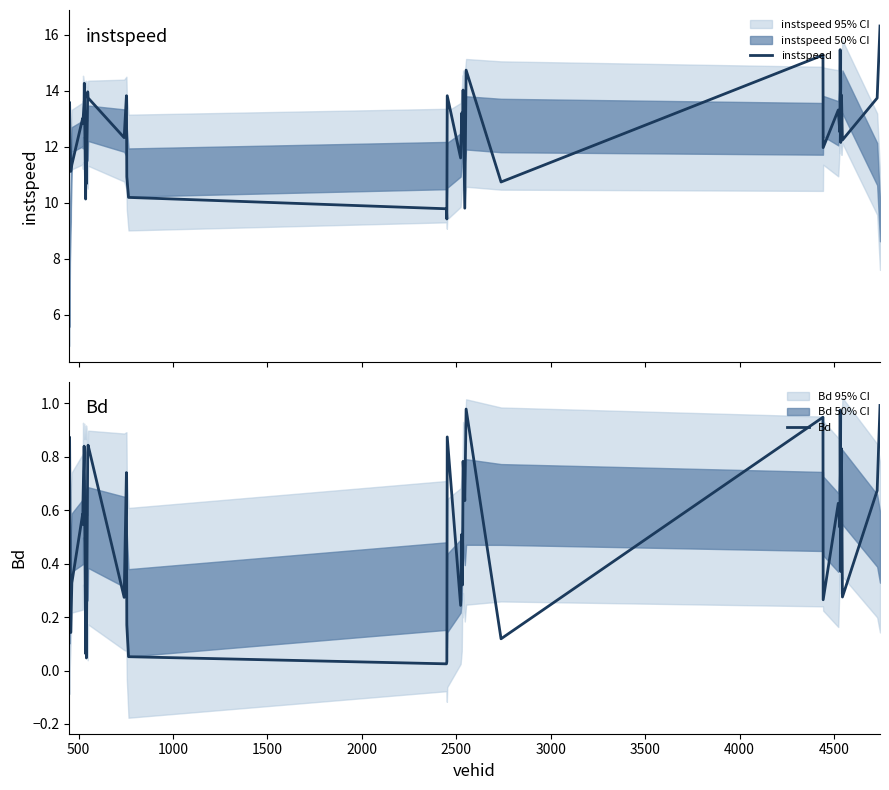

What are all the series names shown in the legend?

instspeed, Bd